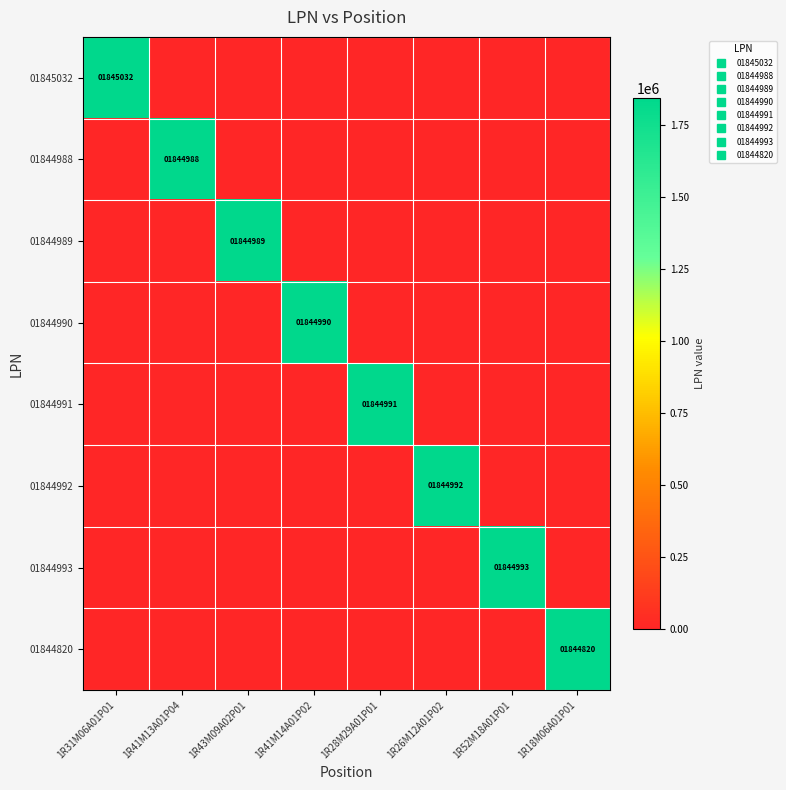

The 01844988 series shows 0 at 1R28M29A01P01. True or false?

True